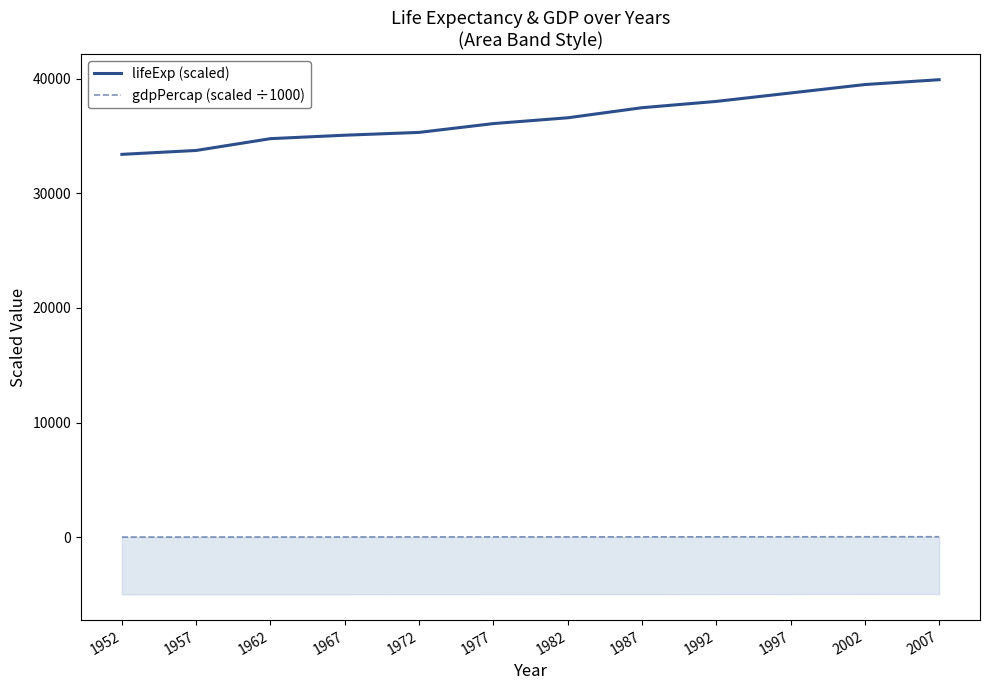

At 1992, list the series in order from smallest to largest.

gdpPercap (scaled ÷1000), lifeExp (scaled)